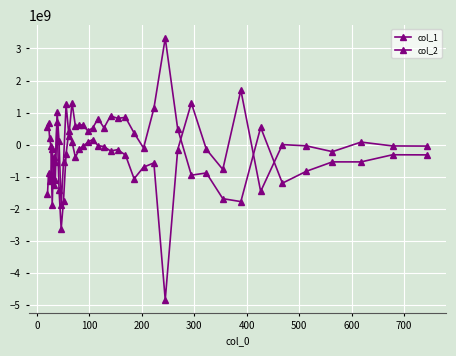

How many series are shown in this chart?

2